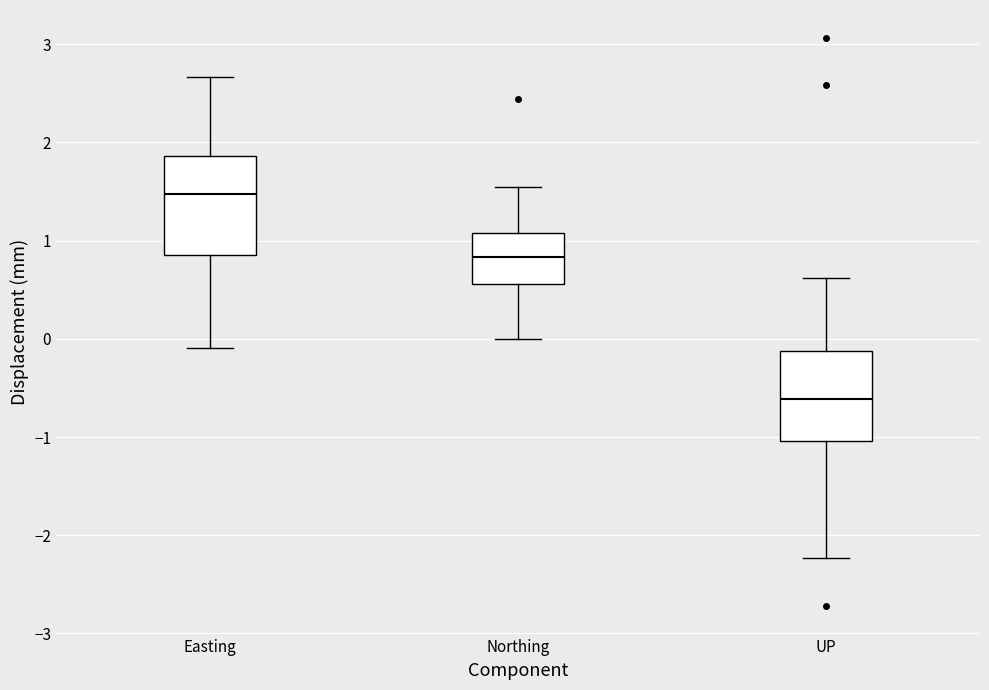

Where is the lower edge of the box for UP on the y-axis? The values are not printed on the chart, so give them approximately, as read against the axis.

-1.0